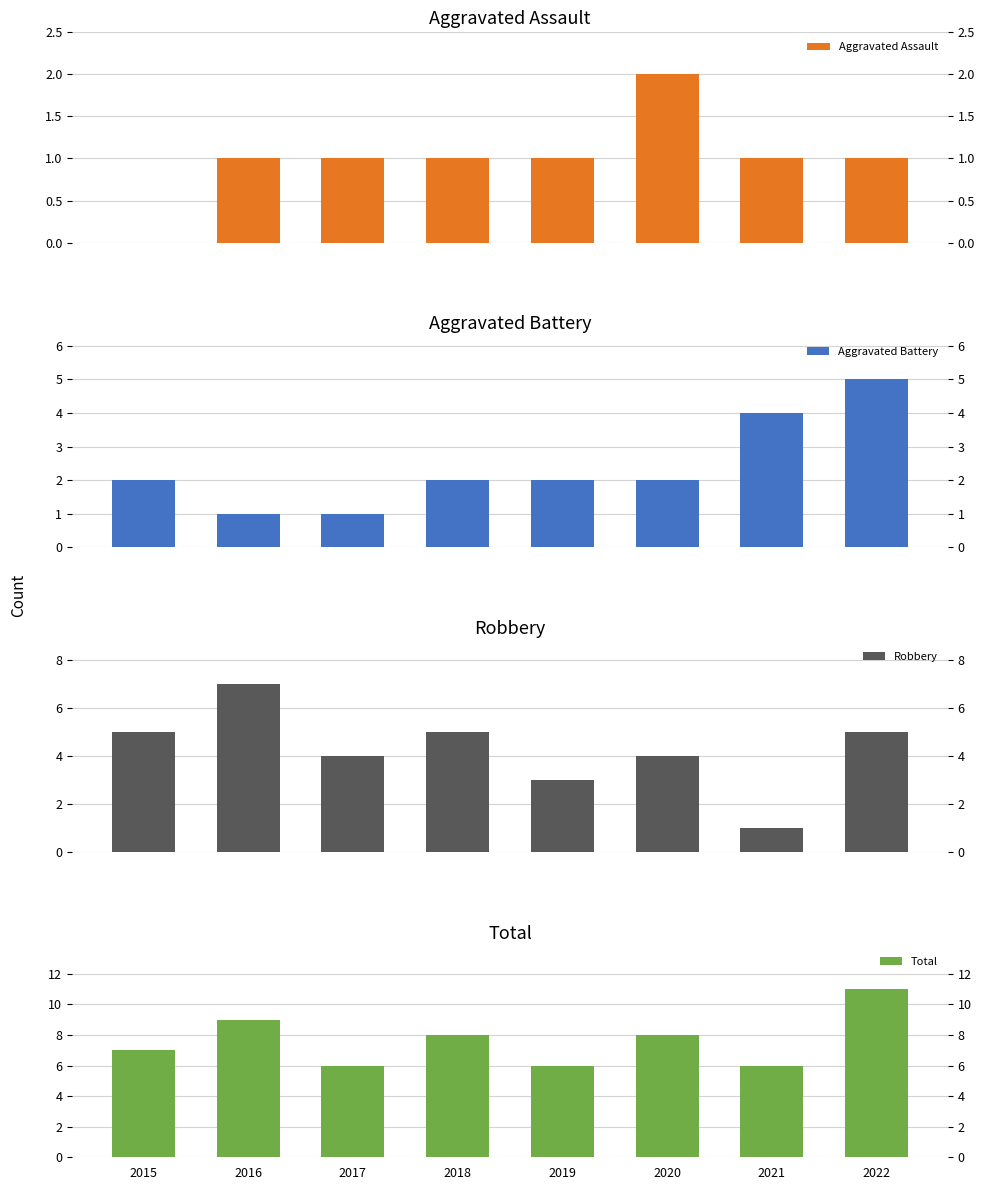

Is the value of Aggravated Assault at 2020 greater than the value of Aggravated Battery at 2015?

No